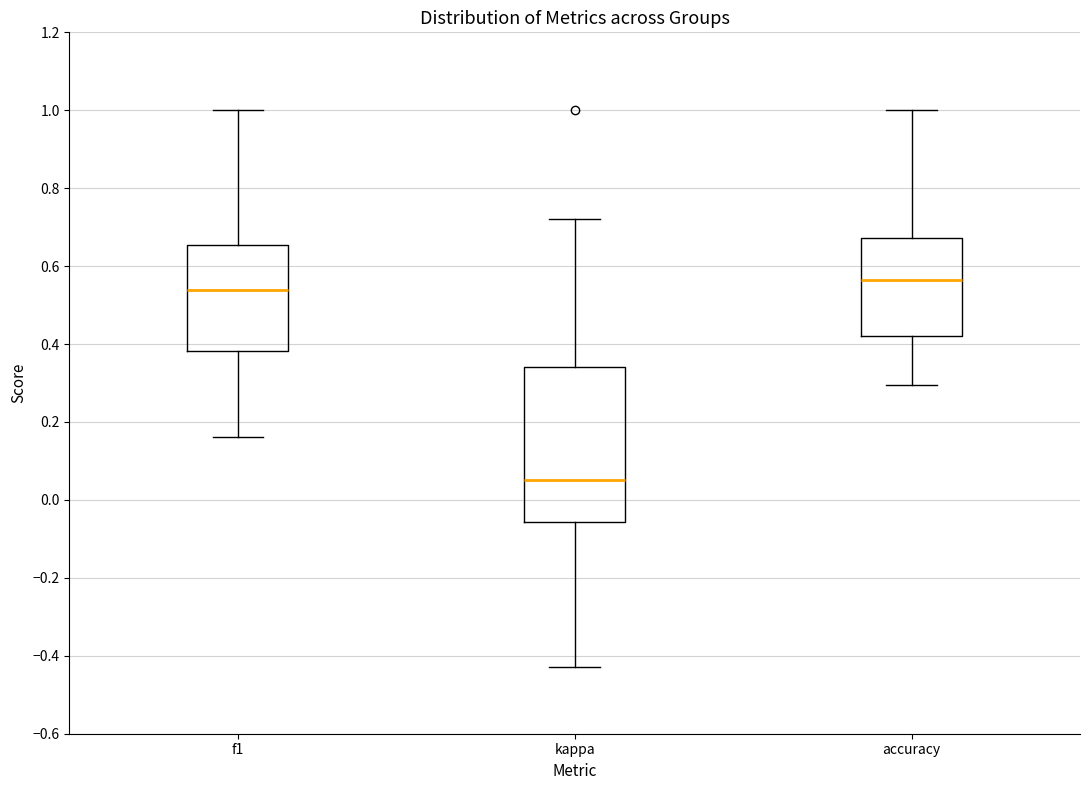

Where does the upper whisker of the box for accuracy end on the y-axis? The values are not printed on the chart, so give them approximately, as read against the axis.

1.00